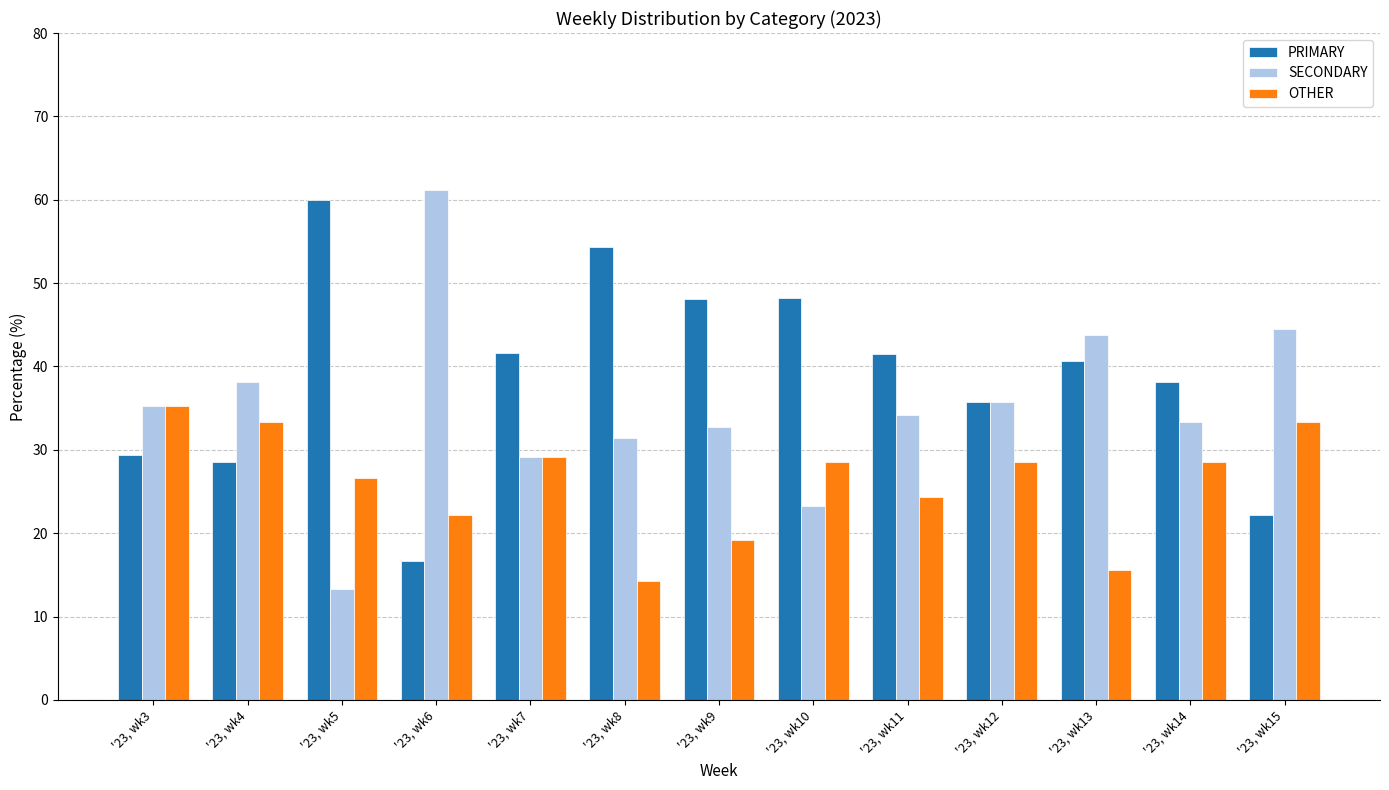

What value does the OTHER series have at '23, wk14?

28.6